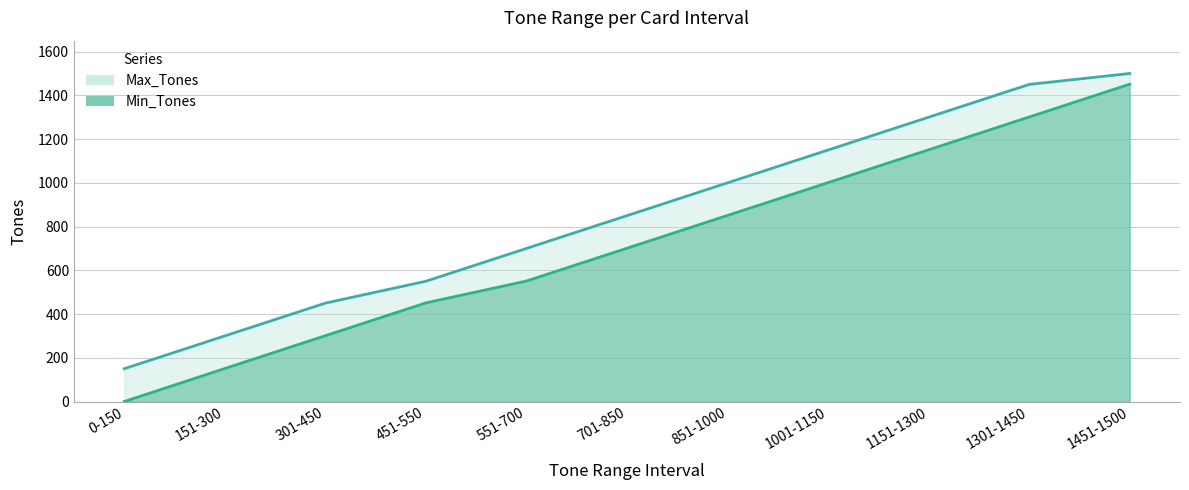

True or false: Min_Tones and Max_Tones cross at least once.

False